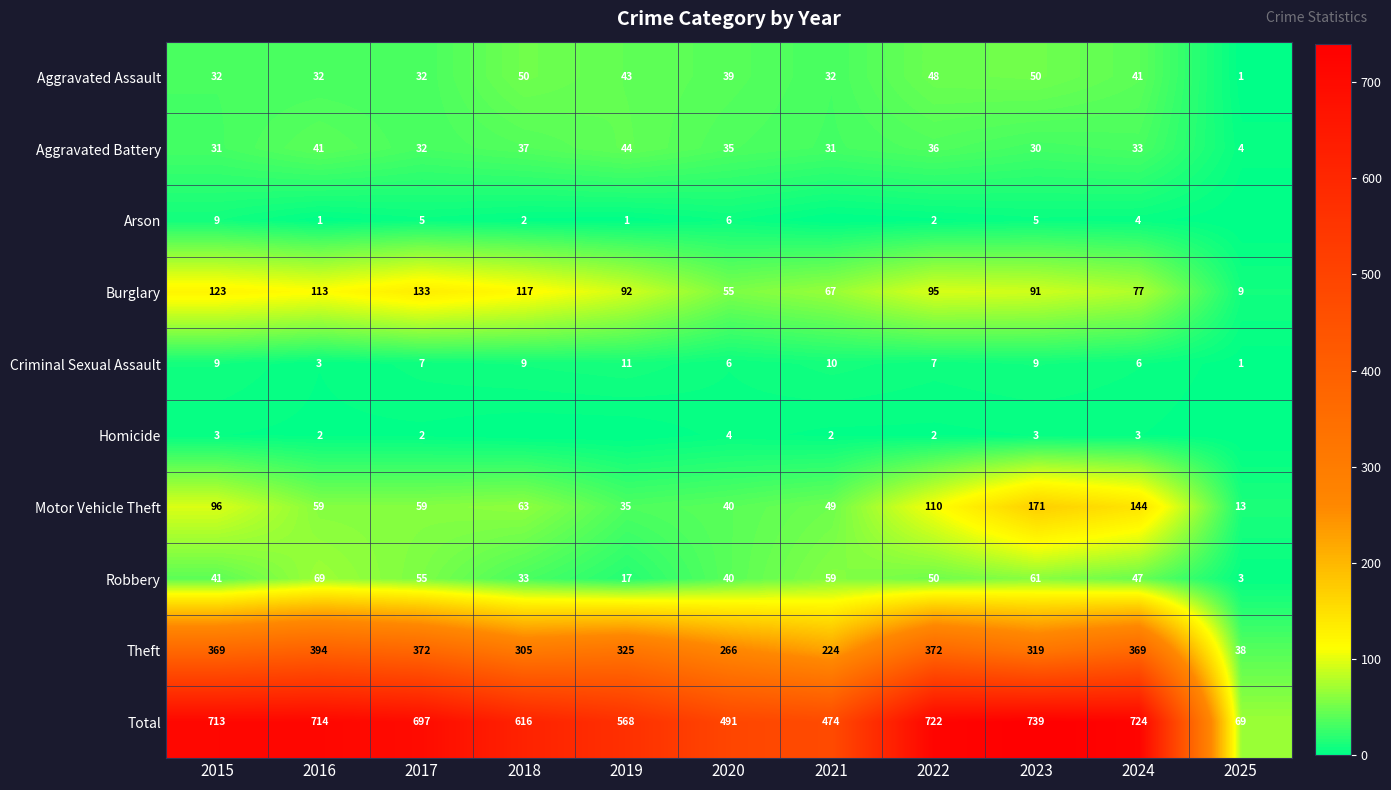

What is the highest value of the Theft series?

394